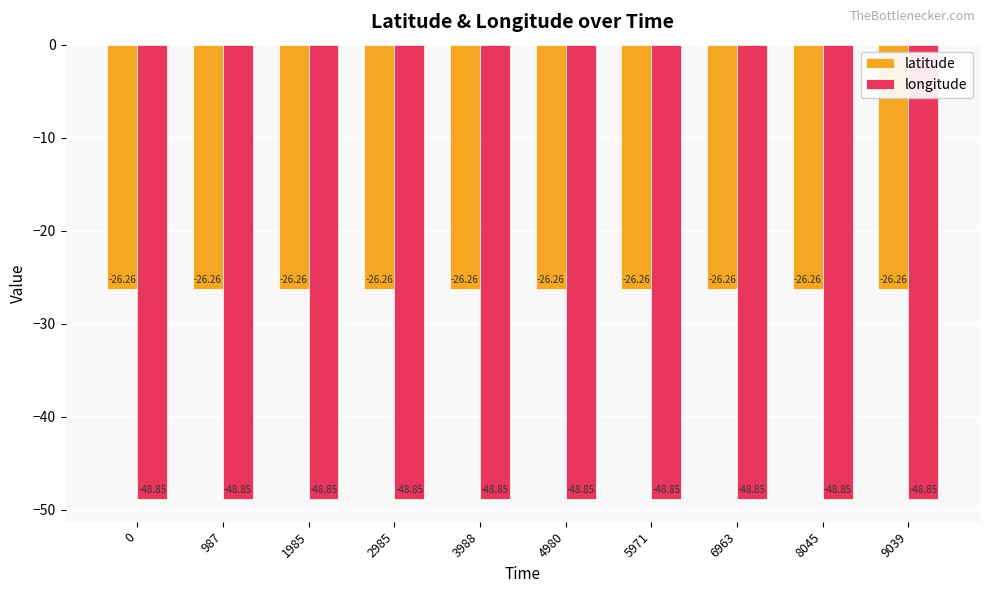

List the series in order of their peak value, highest first.

latitude, longitude